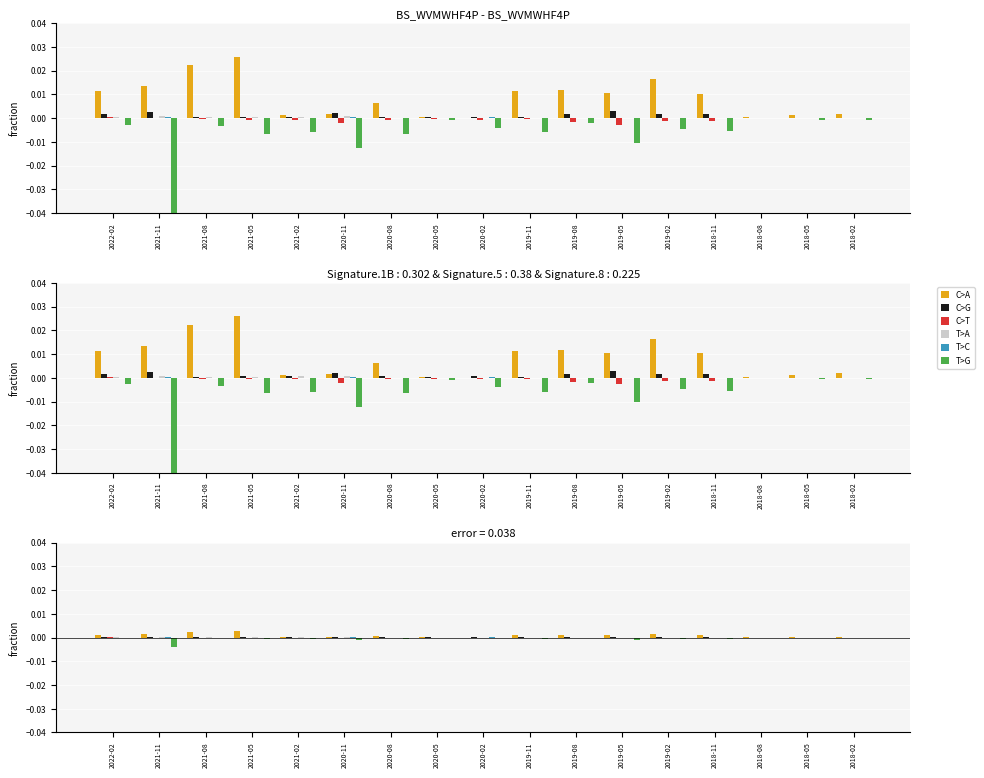

List the series in order of their peak value, highest first.

C>A, C>G, T>A, C>T, T>C, T>G